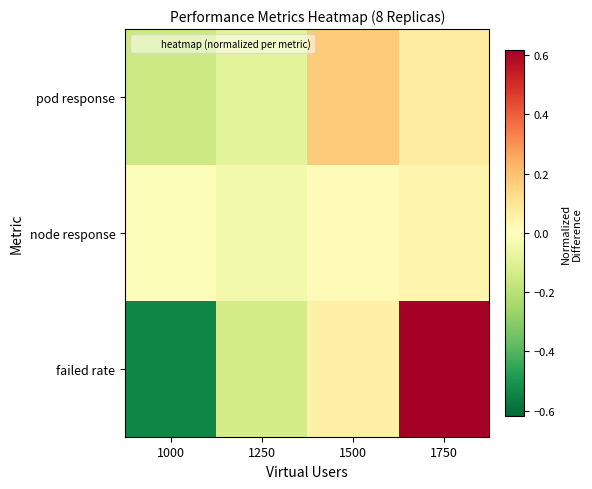

Between 1250 and 1500, which is larger?

1500